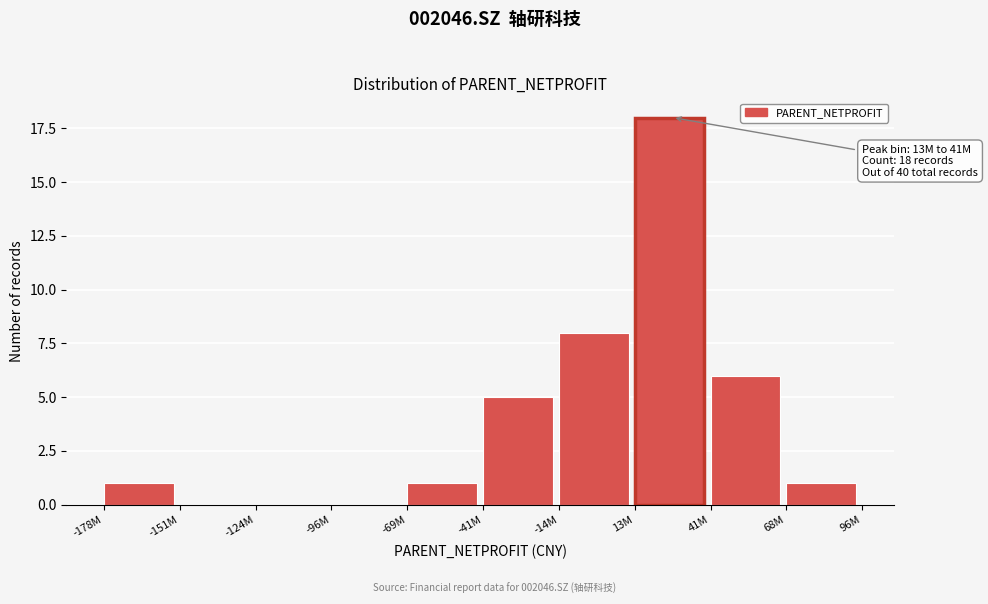

Reading left to right, what are all the values shown in this chart?

-178M=1	-151M=0	-124M=0	-96M=0	-69M=1	-41M=5	-14M=8	13M=18	41M=6	68M=1